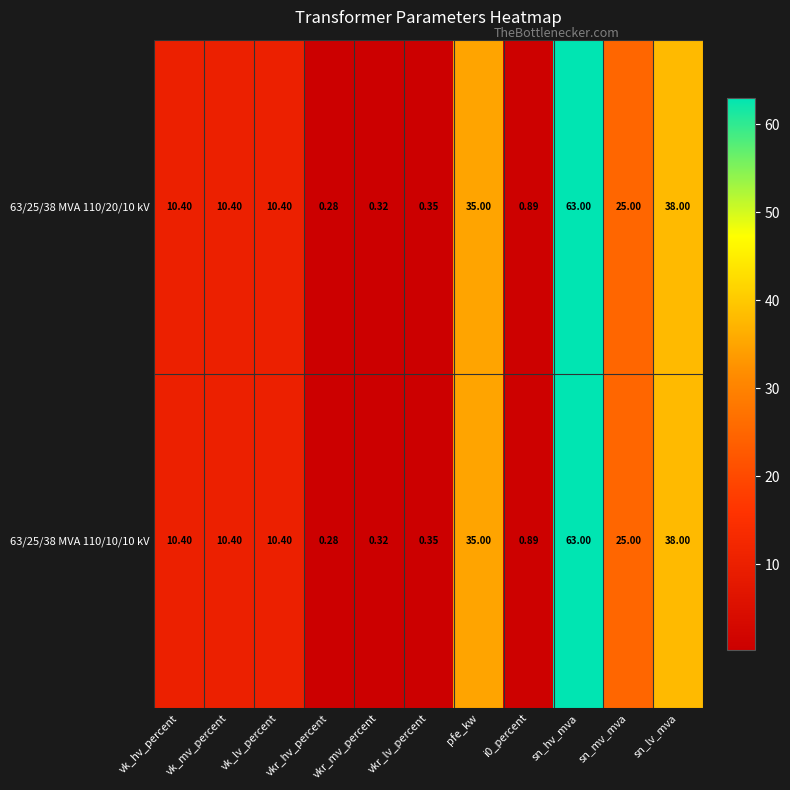

At which label does 63/25/38 MVA 110/20/10 kV reach its peak?

sn_hv_mva